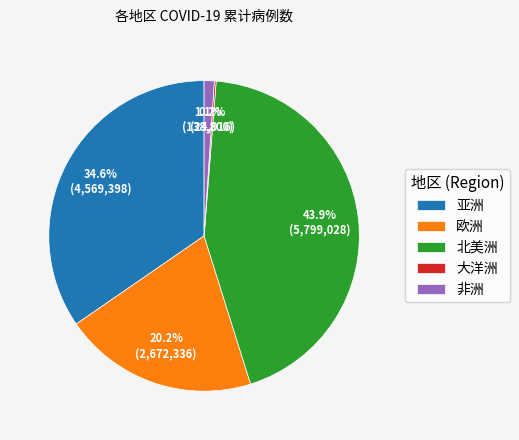

The 非洲 slice represents 16% of the pie. True or false?

False